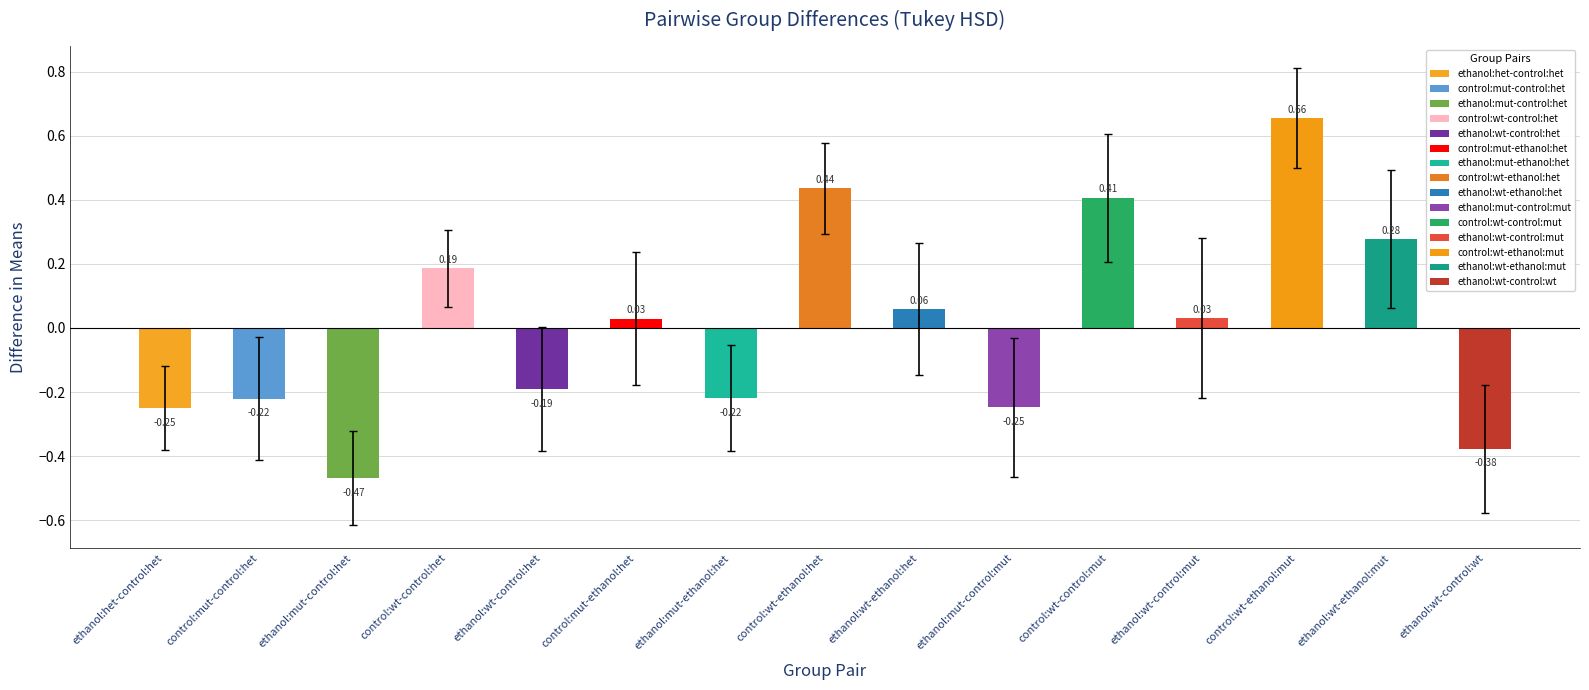

At which category does the chart reach its peak across all series?

control:wt-ethanol:mut